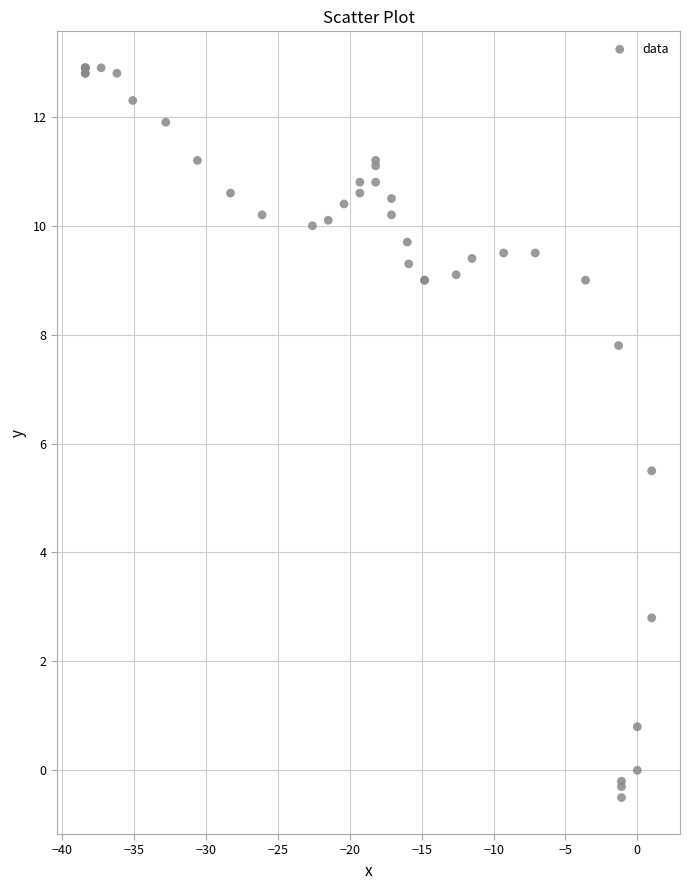

What Y value in the scatter plot is closest to 6?

5.5